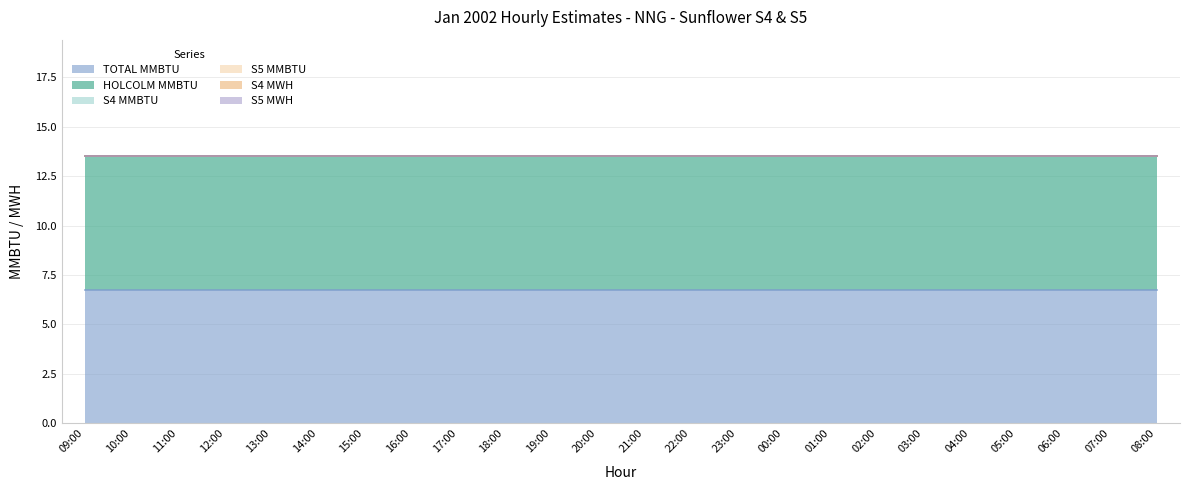

At which category is the sum across all series the highest?

09:00